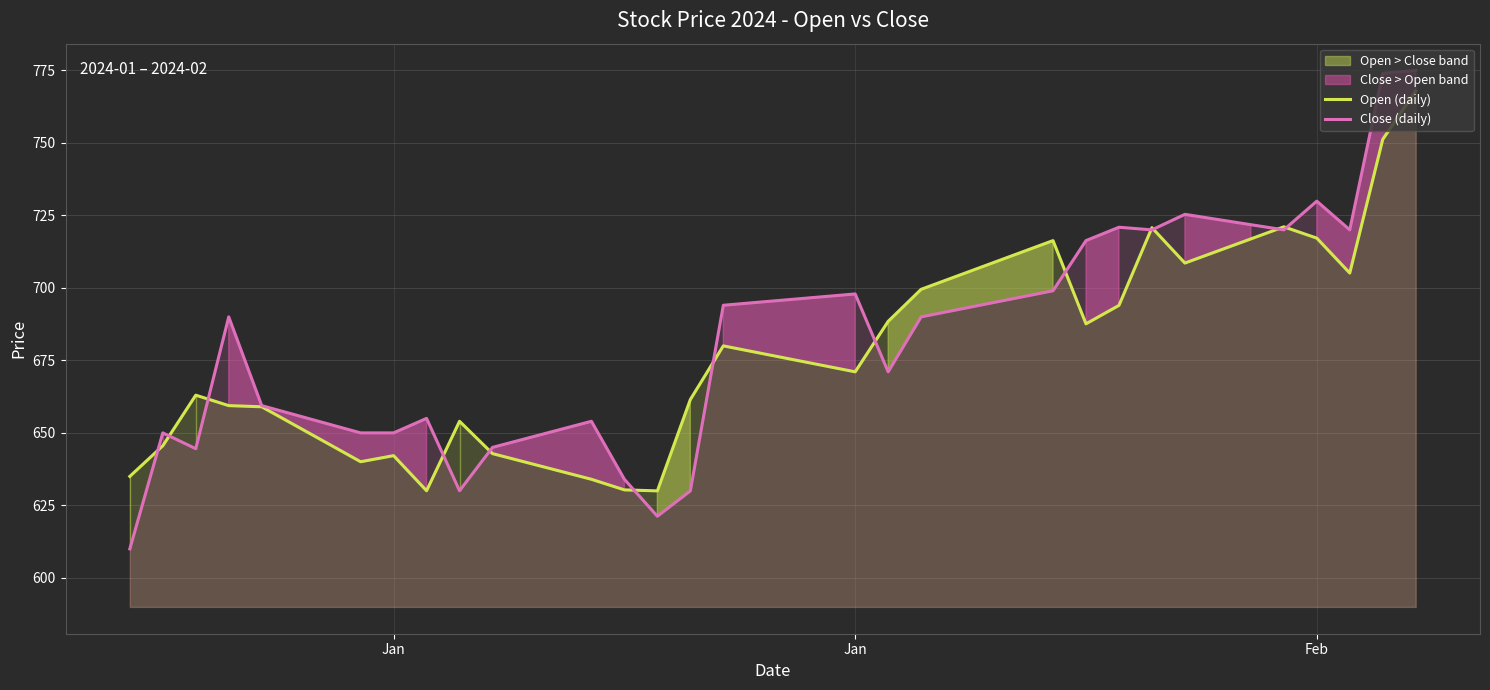

How many data points in Open (daily) are less than 675?

20